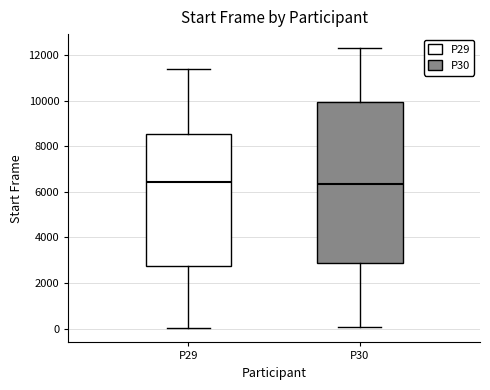

Which box is the tallest, from its lower edge to its upper edge?

P30